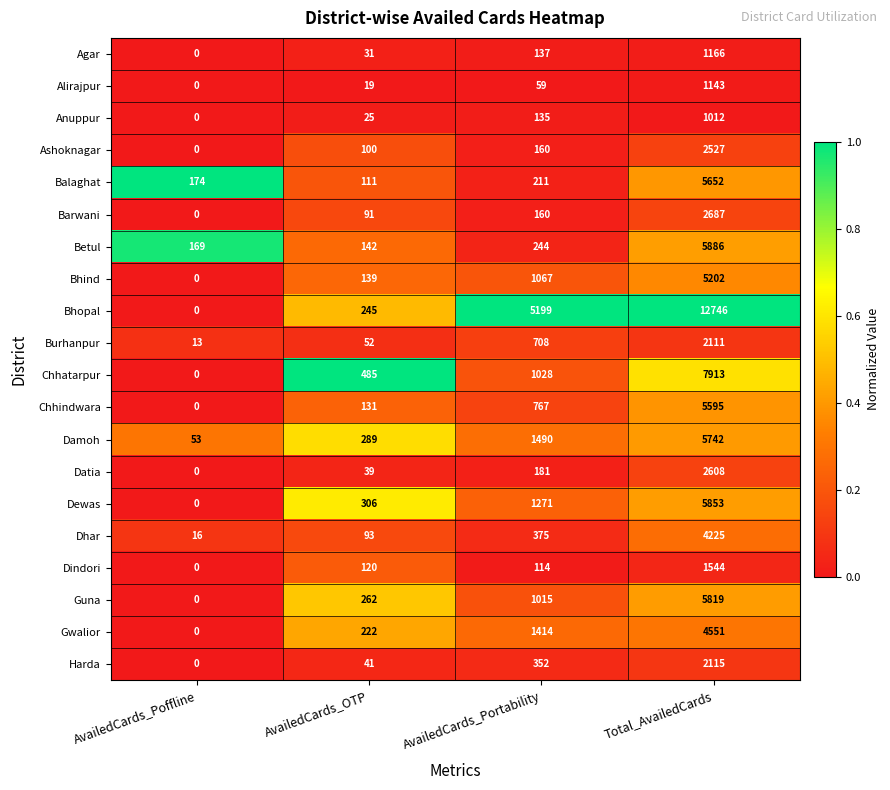

Where is Gwalior nearest to the value 2275?

AvailedCards_Portability